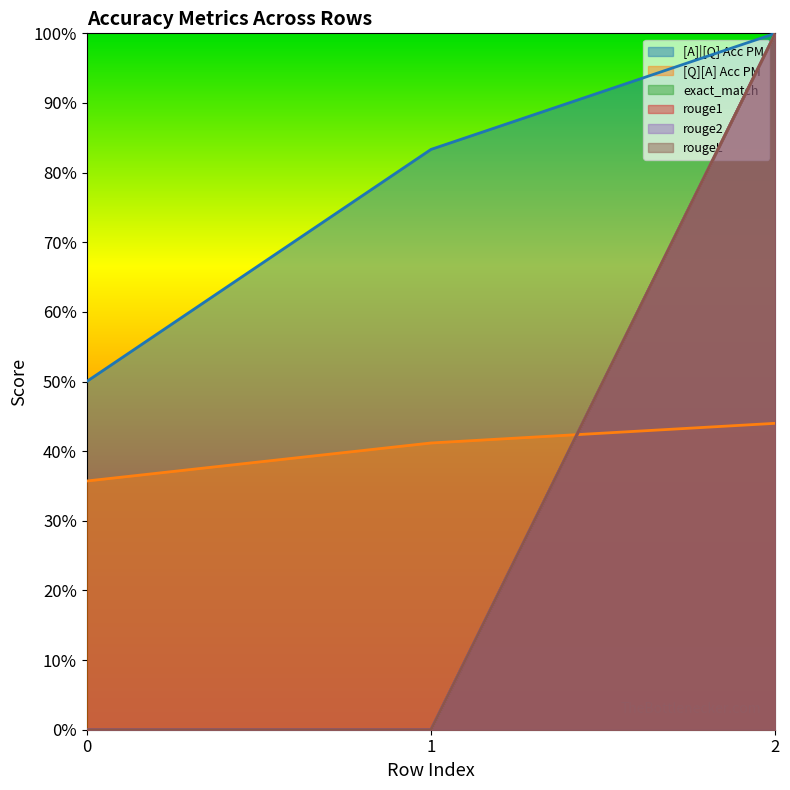

What is the total value across all series at 0?

0.9